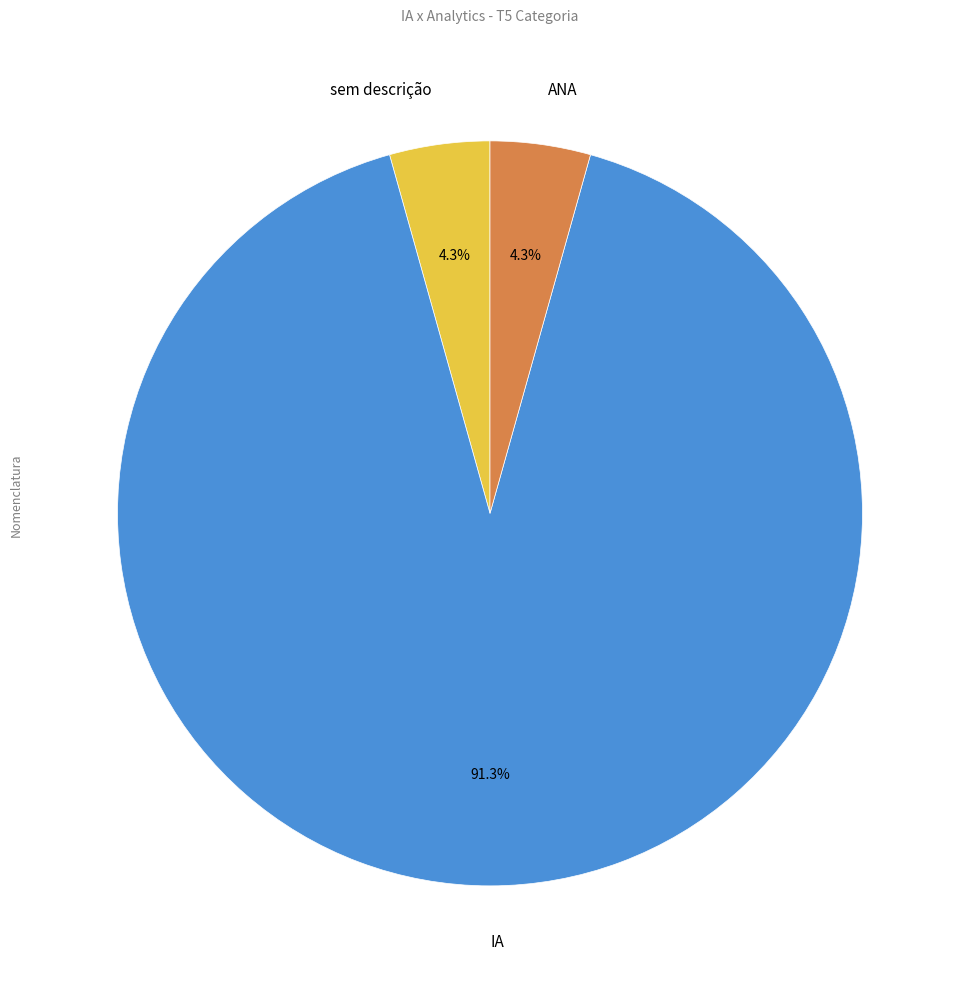

Combined, do IA and sem descrição account for over 50%?

Yes